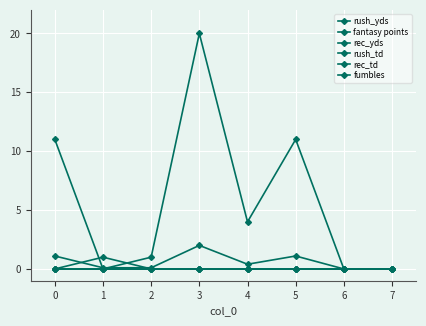

Does the chart have visible grid lines?

Yes